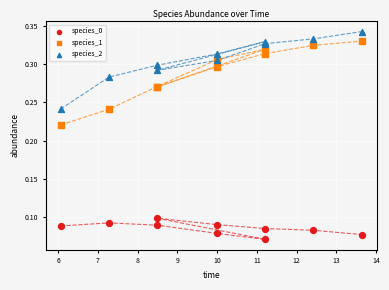

What are all the series names shown in the legend?

species_0, species_1, species_2